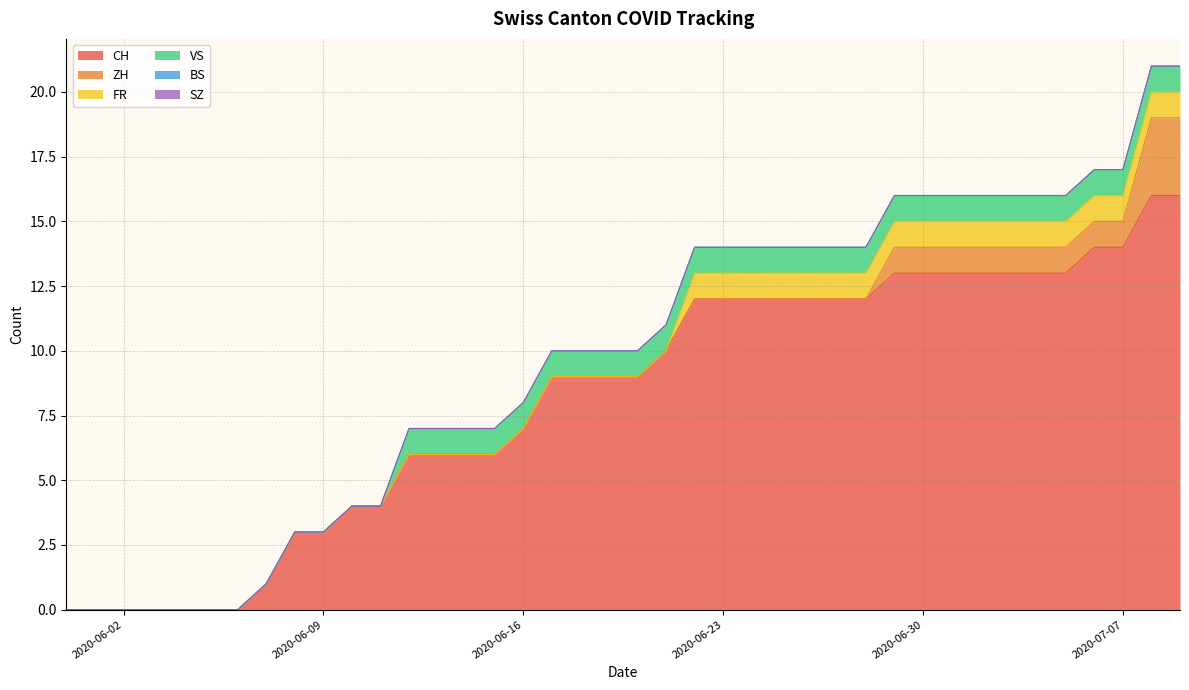

Reading right to left, extract all data points from this chart.

CH: 16	16	14	14	13	13	13	13	13	13	13	12	12	12	12	12	12	12	10	9	9	9	9	7	6	6	6	6	4	4	3	3	1	0	0	0	0	0	0	0
ZH: 3	3	1	1	1	1	1	1	1	1	1	0	0	0	0	0	0	0	0	0	0	0	0	0	0	0	0	0	0	0	0	0	0	0	0	0	0	0	0	0
FR: 1	1	1	1	1	1	1	1	1	1	1	1	1	1	1	1	1	1	0	0	0	0	0	0	0	0	0	0	0	0	0	0	0	0	0	0	0	0	0	0
VS: 1	1	1	1	1	1	1	1	1	1	1	1	1	1	1	1	1	1	1	1	1	1	1	1	1	1	1	1	0	0	0	0	0	0	0	0	0	0	0	0
BS: 0	0	0	0	0	0	0	0	0	0	0	0	0	0	0	0	0	0	0	0	0	0	0	0	0	0	0	0	0	0	0	0	0	0	0	0	0	0	0	0
SZ: 0	0	0	0	0	0	0	0	0	0	0	0	0	0	0	0	0	0	0	0	0	0	0	0	0	0	0	0	0	0	0	0	0	0	0	0	0	0	0	0